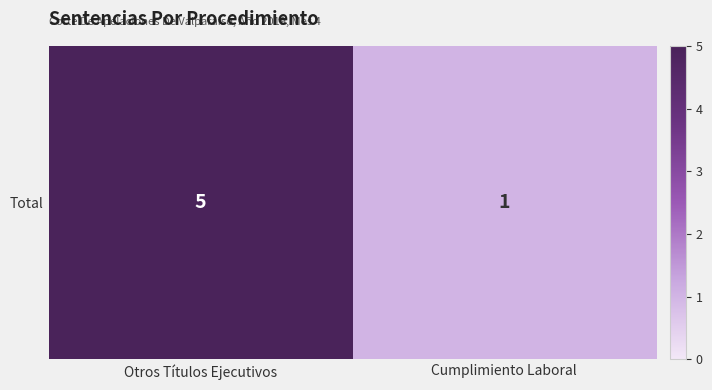

What is the change in value from Otros Títulos Ejecutivos to Cumplimiento Laboral?

-4